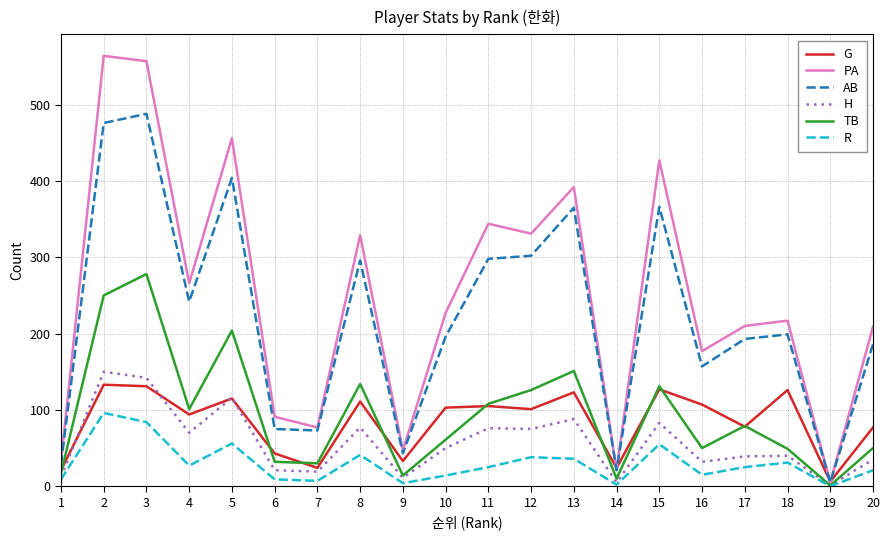

Is this an area chart (filled region under the line)?

No